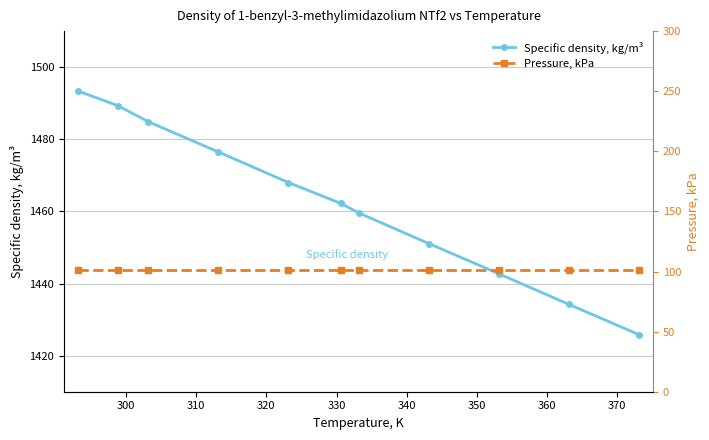

True or false: Pressure, kPa and Specific density, kg/m³ intersect in this chart.

False